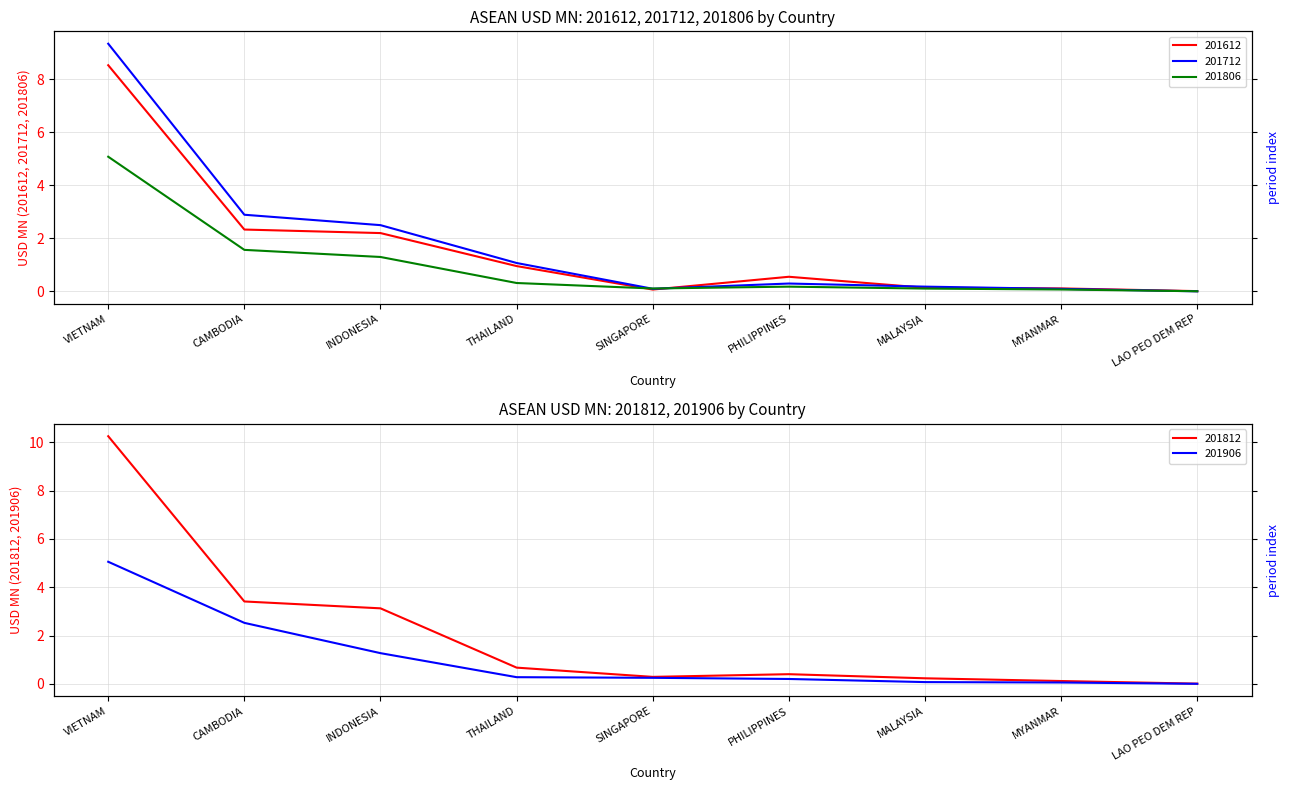

Which series ends up on top after the final intersection of 201612 and 201712?

201612